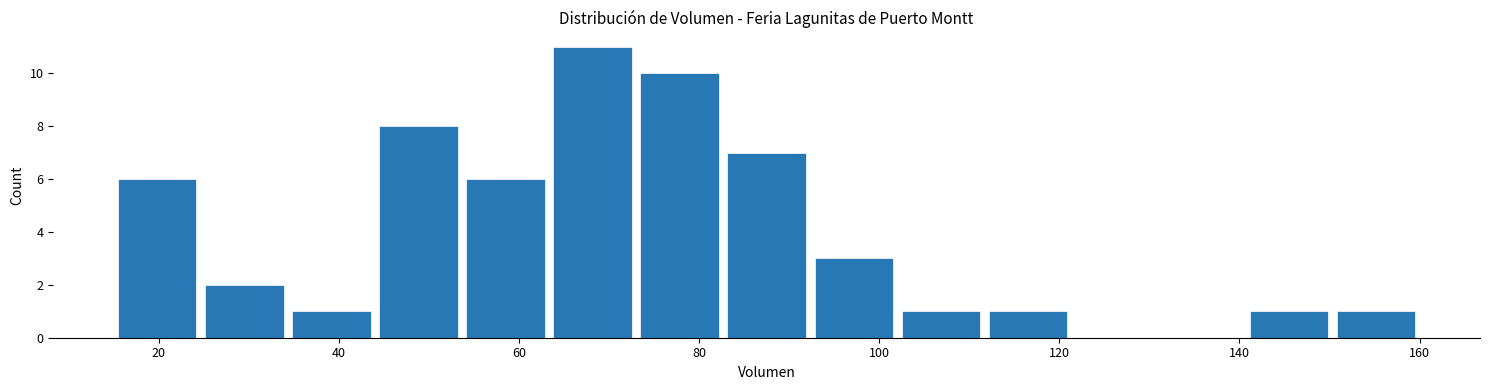

Reading left to right, list every bar in this chart as the range it spans on the x-axis followed by its height. Neither the bar edges nor the heights are printed on the chart, so give them approximately, as read against the axes.

16 to 24: 6
24 to 34: 2
34 to 44: 1
44 to 54: 8
54 to 64: 6
64 to 74: 11
74 to 82: 10
82 to 92: 7
92 to 102: 3
102 to 112: 1
112 to 122: 1
122 to 132: 0
132 to 140: 0
140 to 150: 1
150 to 160: 1